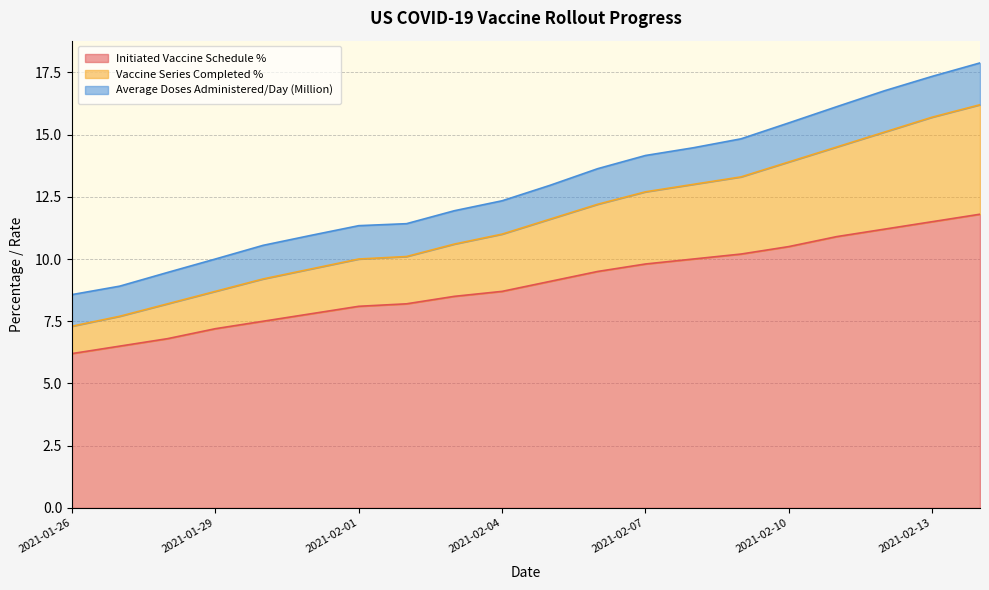

True or false: Initiated Vaccine Schedule % and Vaccine Series Completed % cross at least once.

False